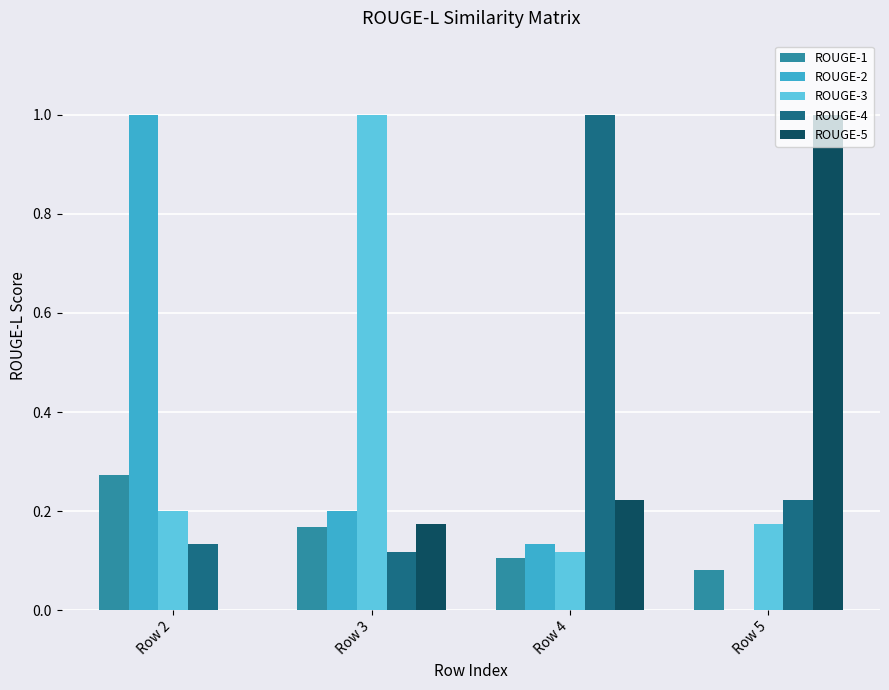

What is the total value across all series at Row 3?

1.7